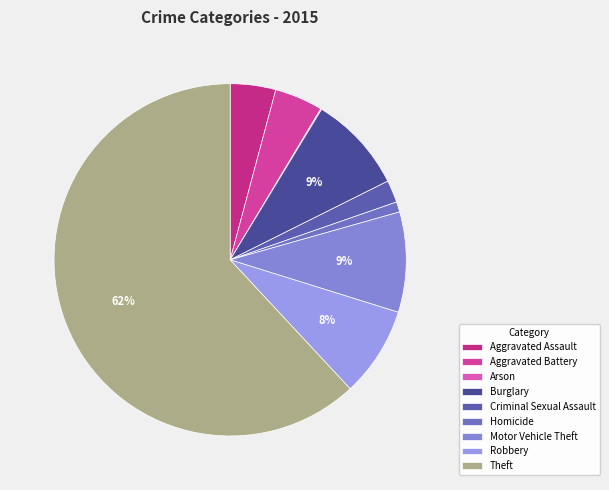

To the nearest percent, what is the difference between the Aggravated Battery and Criminal Sexual Assault slice percentages?

2%